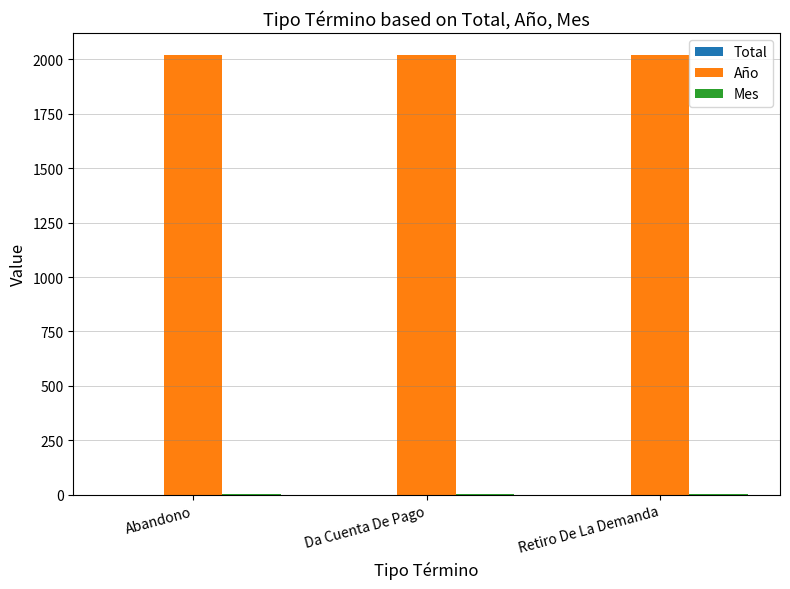

What is the greatest value displayed?

2020